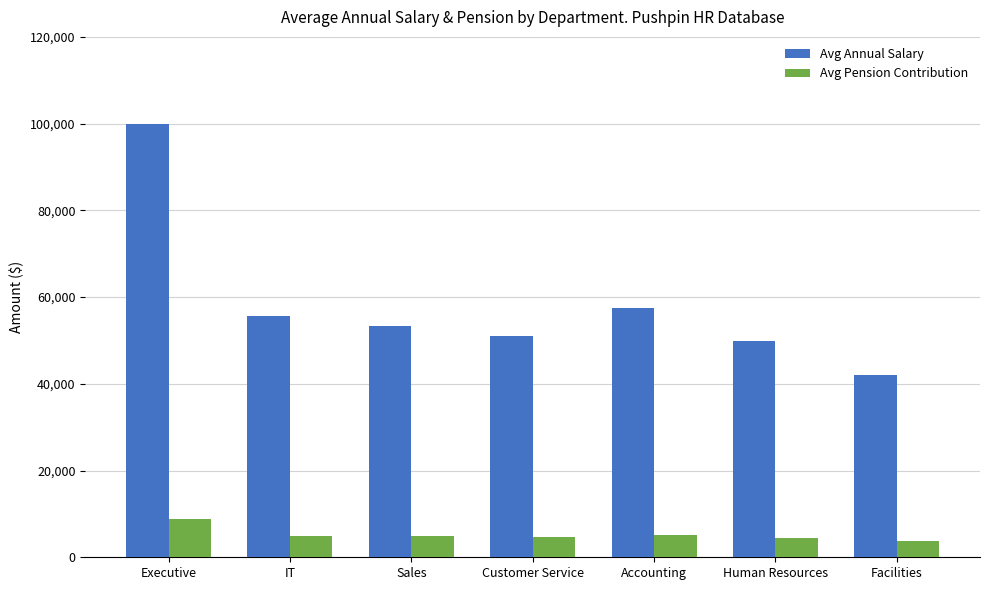

List the series in order of their overall mean, lowest first.

Avg Pension Contribution, Avg Annual Salary